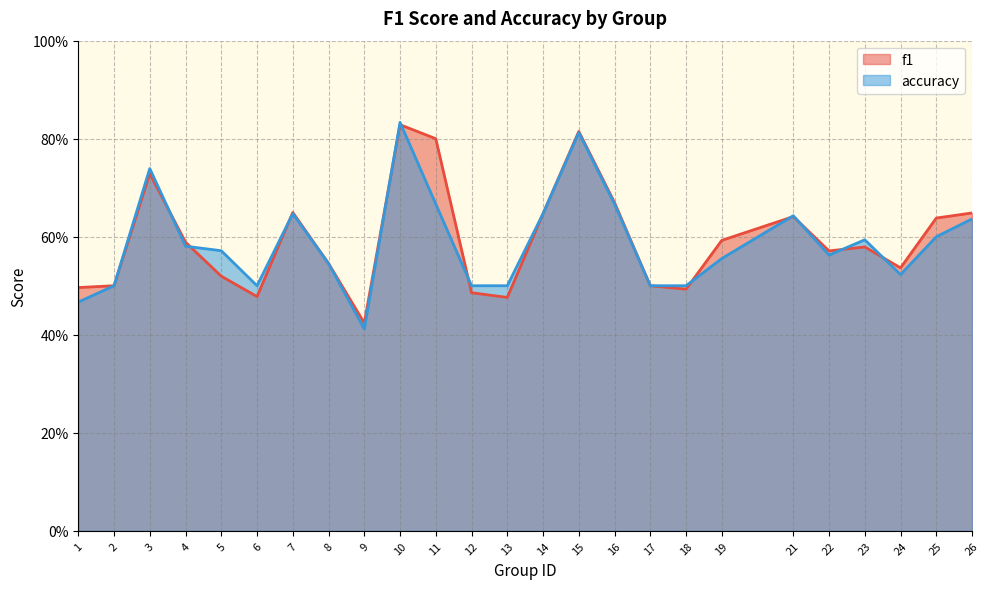

True or false: accuracy and f1 cross at least once.

True